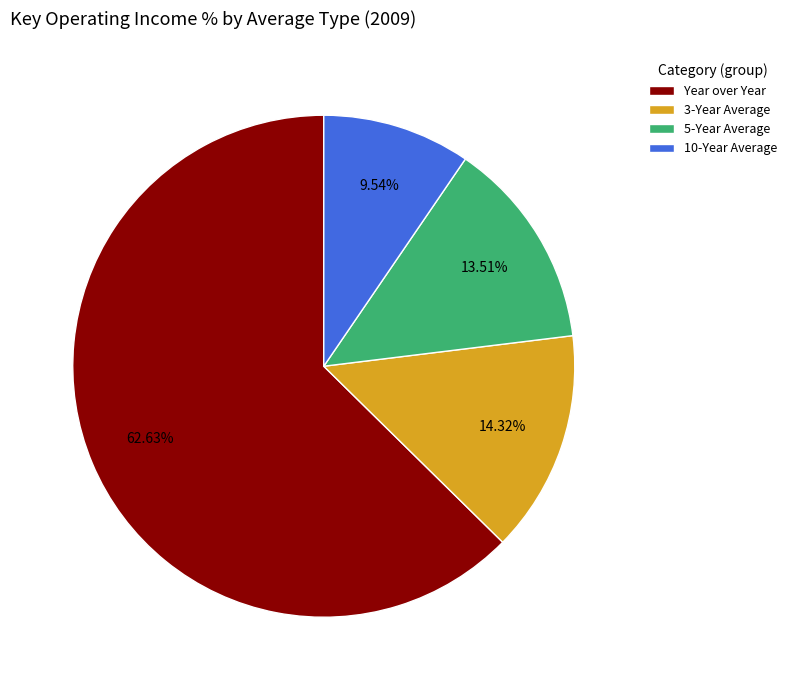

How much of the chart is everything except 3-Year Average?

85.7%